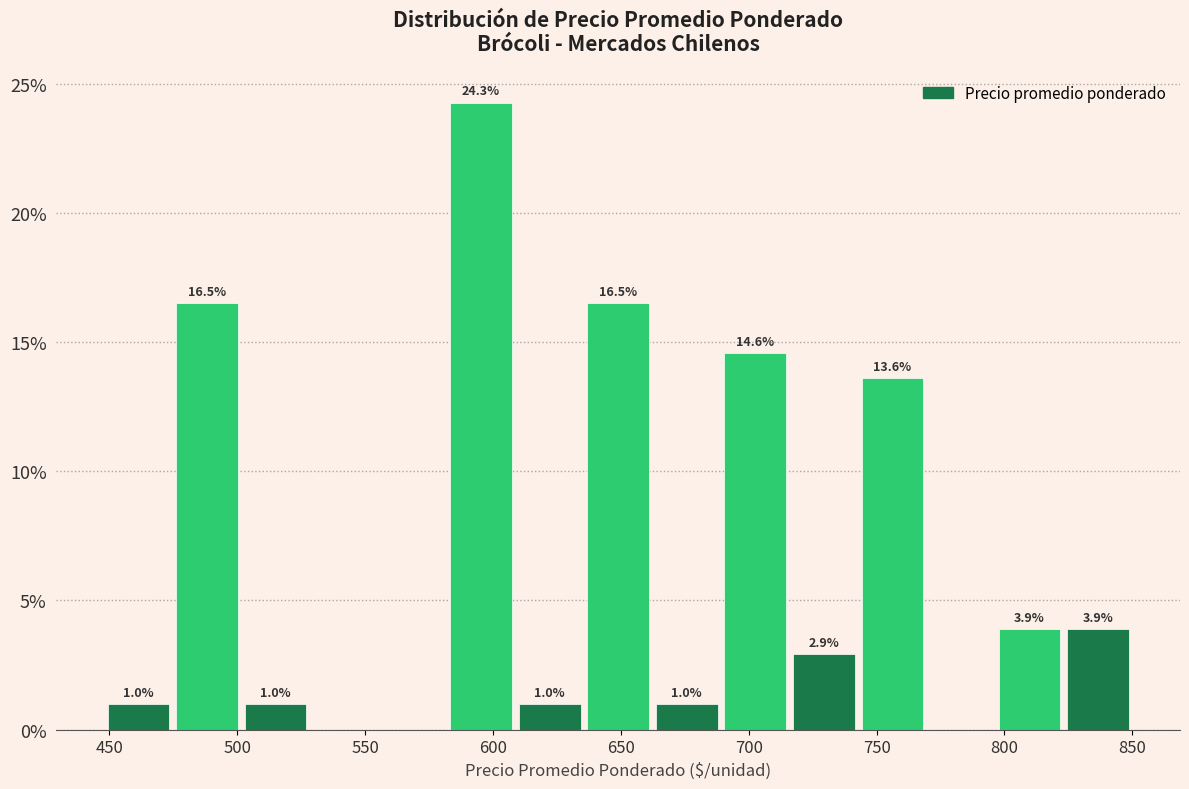

Which range on the x-axis has the tallest bar?

580 to 610